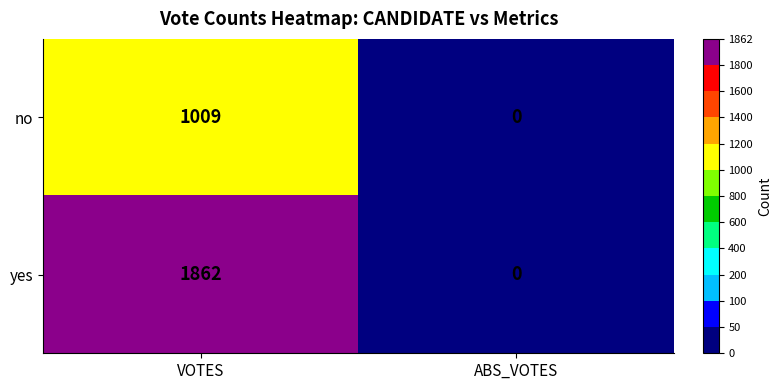

List the series in order of their overall mean, lowest first.

no, yes